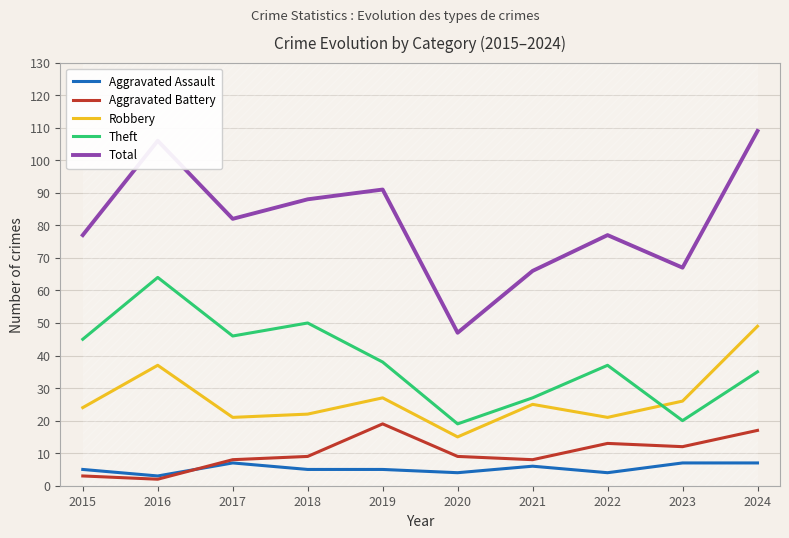

Reading left to right, transcribe all the data shown in this chart.

Aggravated Assault: 2015=5	2016=3	2017=7	2018=5	2019=5	2020=4	2021=6	2022=4	2023=7	2024=7
Aggravated Battery: 2015=3	2016=2	2017=8	2018=9	2019=19	2020=9	2021=8	2022=13	2023=12	2024=17
Robbery: 2015=24	2016=37	2017=21	2018=22	2019=27	2020=15	2021=25	2022=21	2023=26	2024=49
Theft: 2015=45	2016=64	2017=46	2018=50	2019=38	2020=19	2021=27	2022=37	2023=20	2024=35
Total: 2015=77	2016=106	2017=82	2018=88	2019=91	2020=47	2021=66	2022=77	2023=67	2024=109